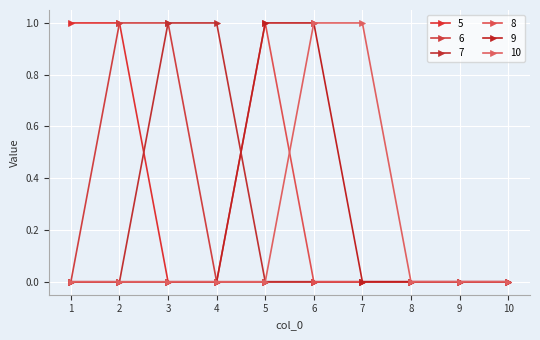

True or false: 8 and 10 cross at least once.

True